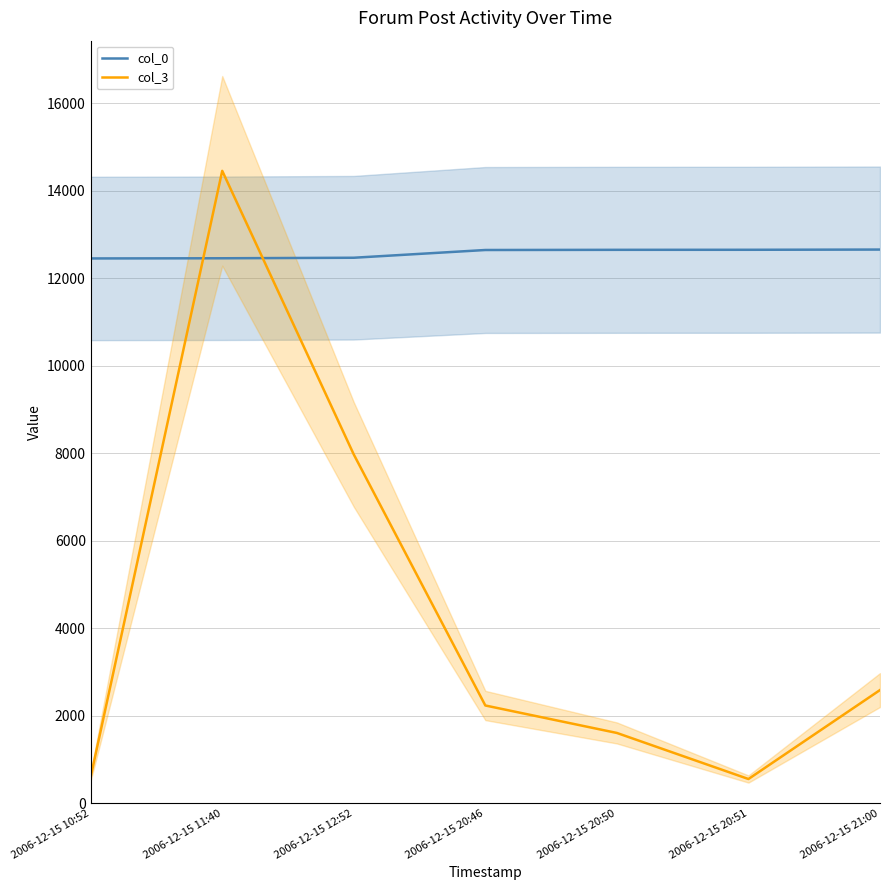

How many data points in col_0 are less than 12646?

3